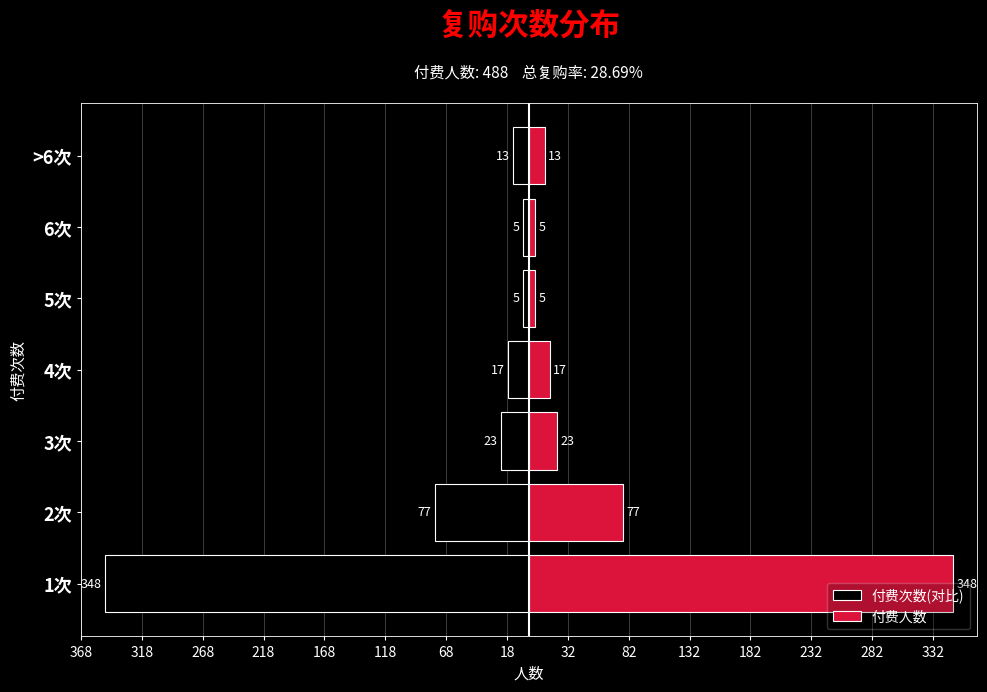

Rank the series by their average value, from lowest to highest.

付费次数(对比), 付费人数